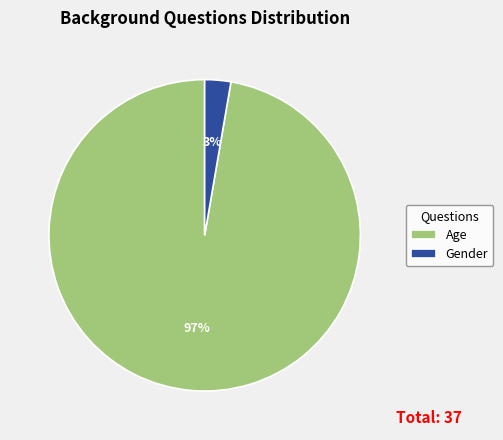

To the nearest percent, what portion does Gender represent?

3%